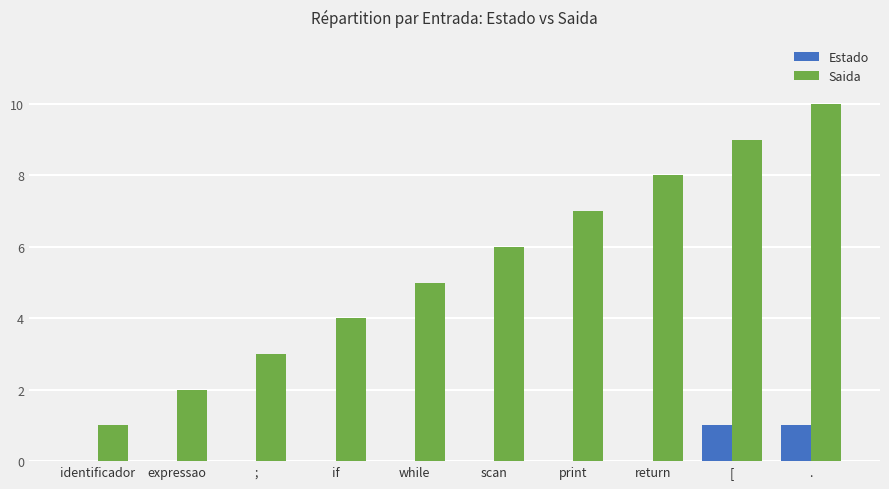

Which series changed the most between identificador and [?

Saida